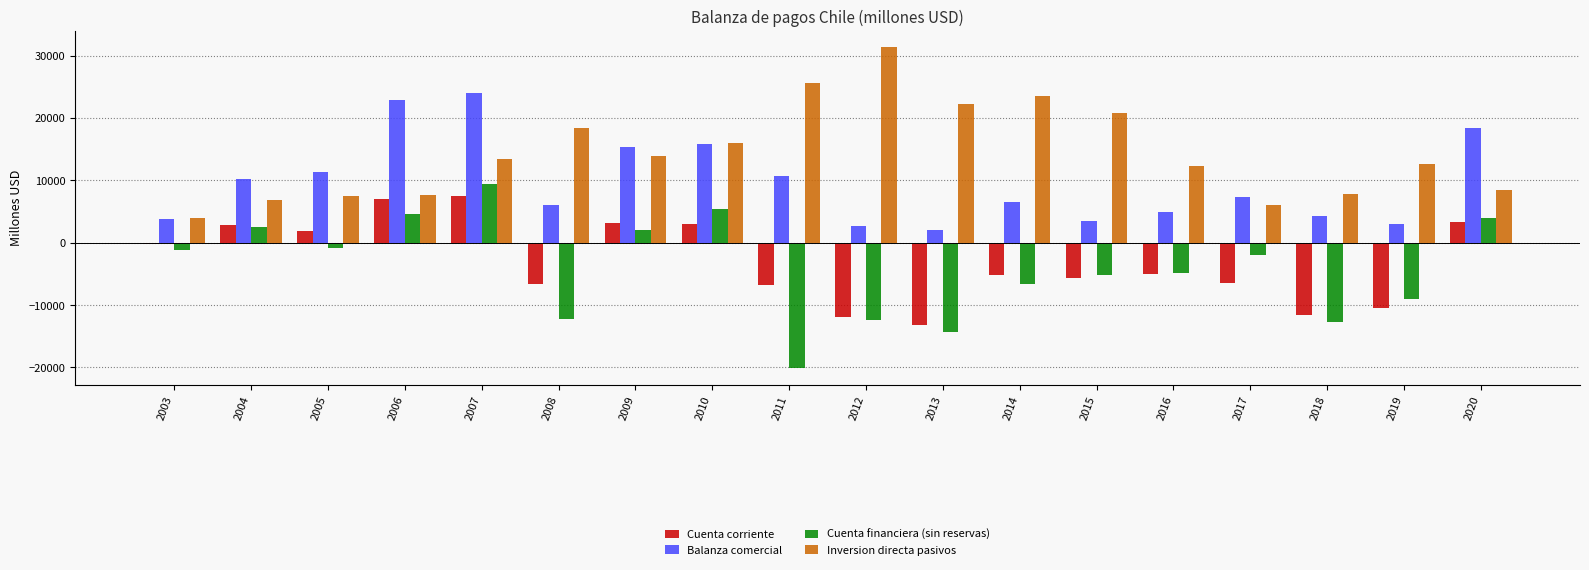

At which label does Cuenta corriente first exceed -4974?

2003